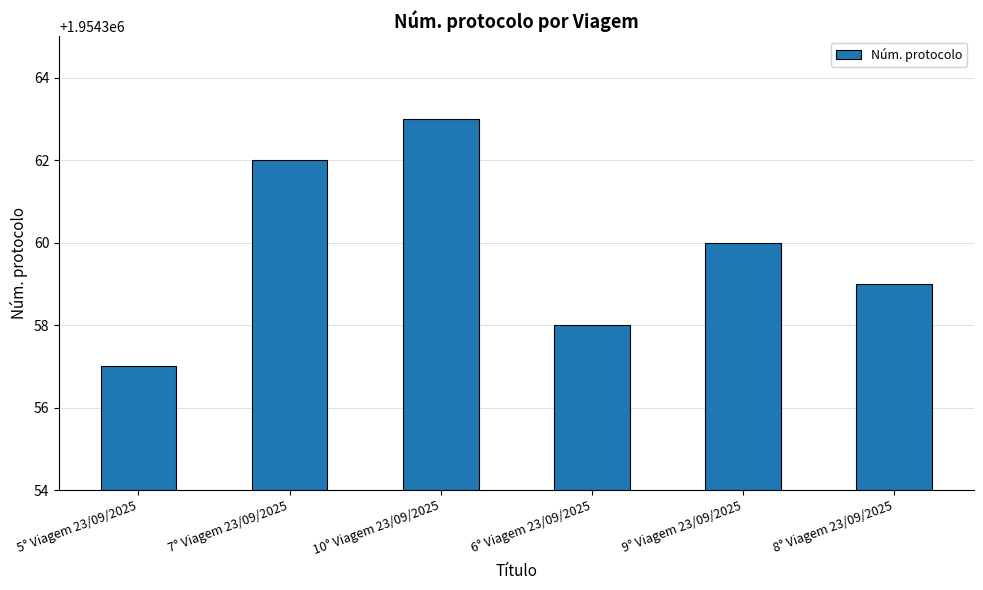

The chart shows a value of 2985817 at 6° Viagem 23/09/2025. True or false?

False